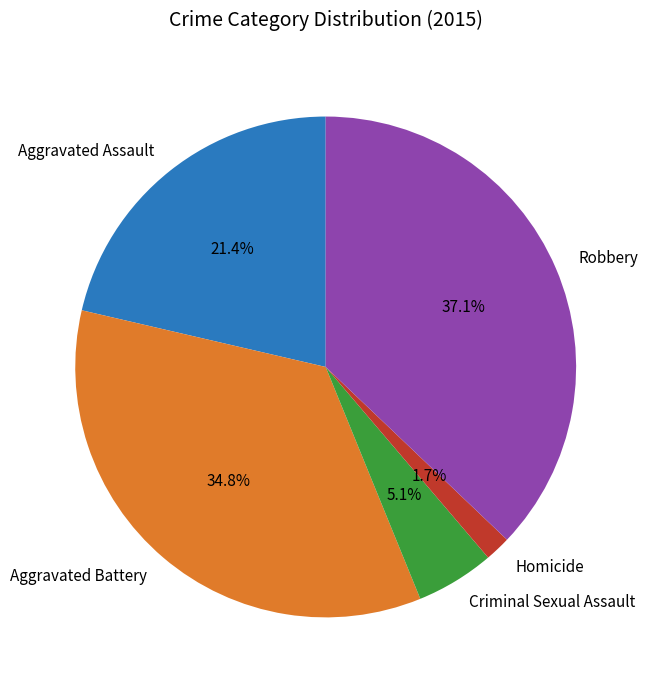

To the nearest percent, what portion does Criminal Sexual Assault represent?

5%